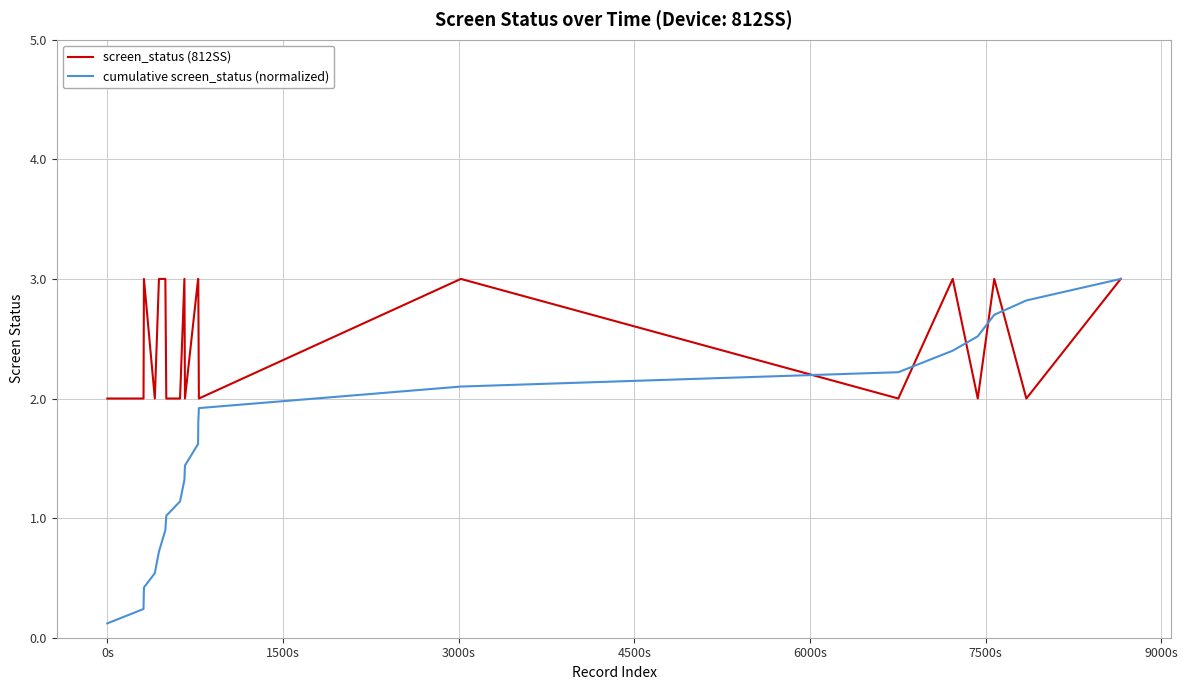

What is the average value of the cumulative screen_status (normalized) series?

1.5